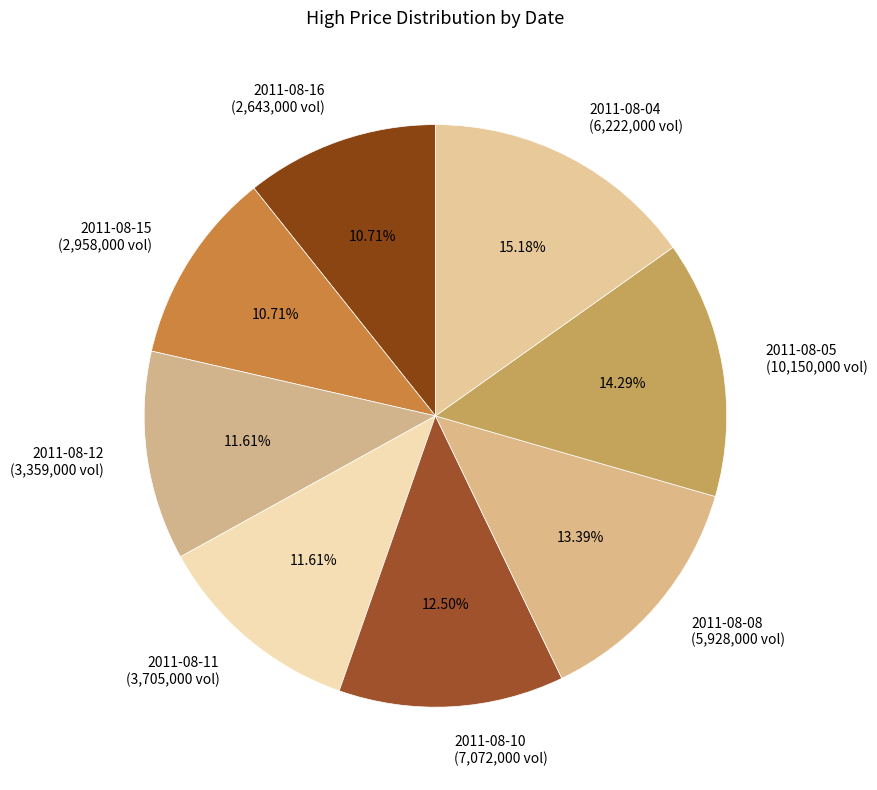

Is 2011-08-04 the majority of the pie?

No